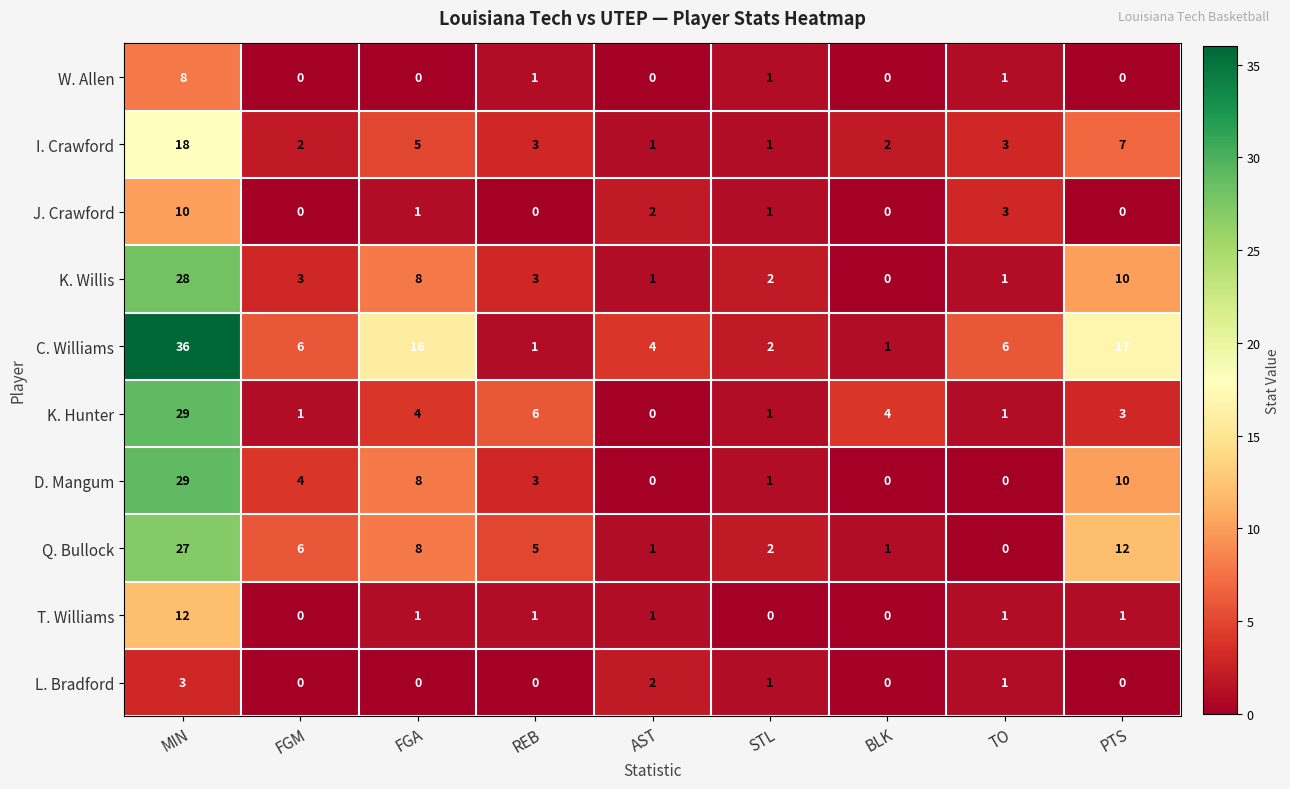

How many series are shown in this chart?

10